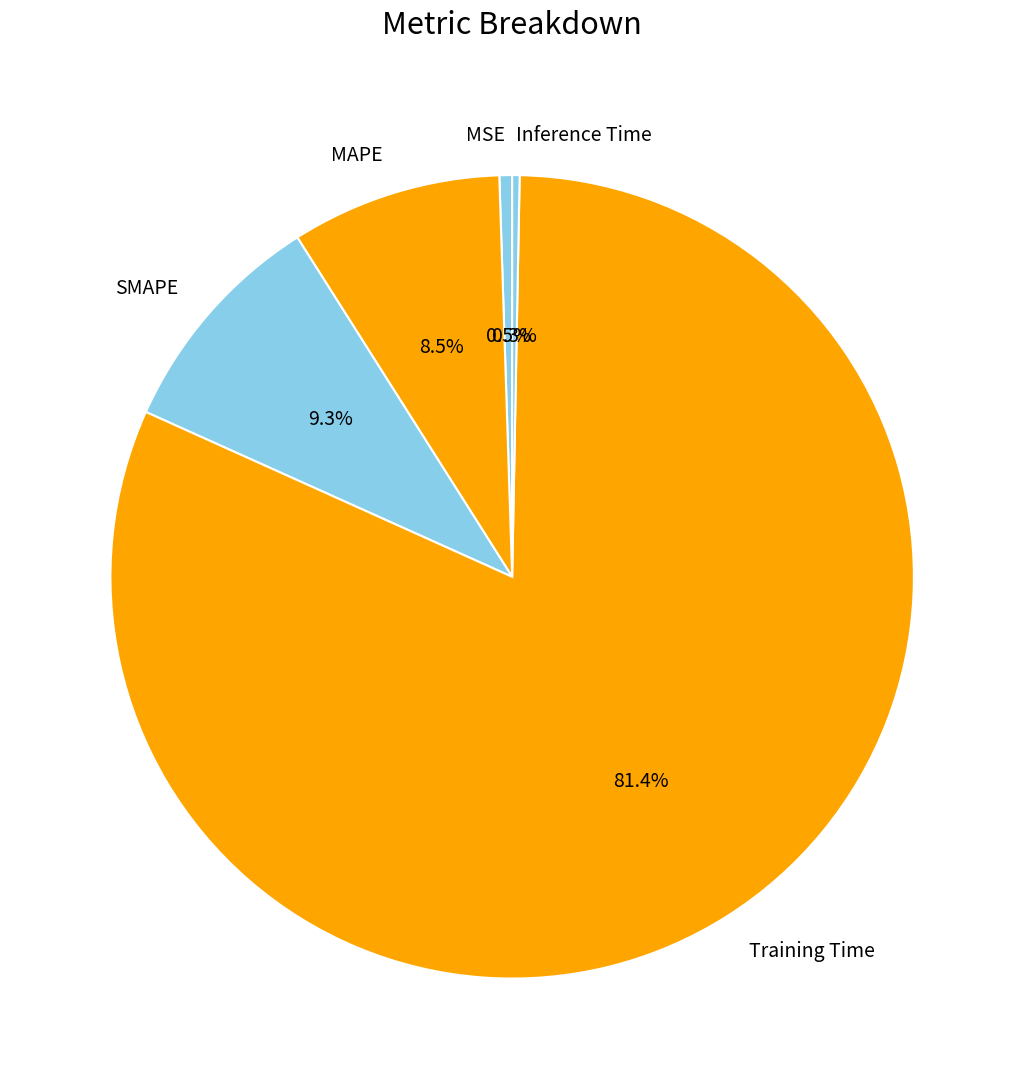

How much of the chart is everything except MAPE?

91.5%